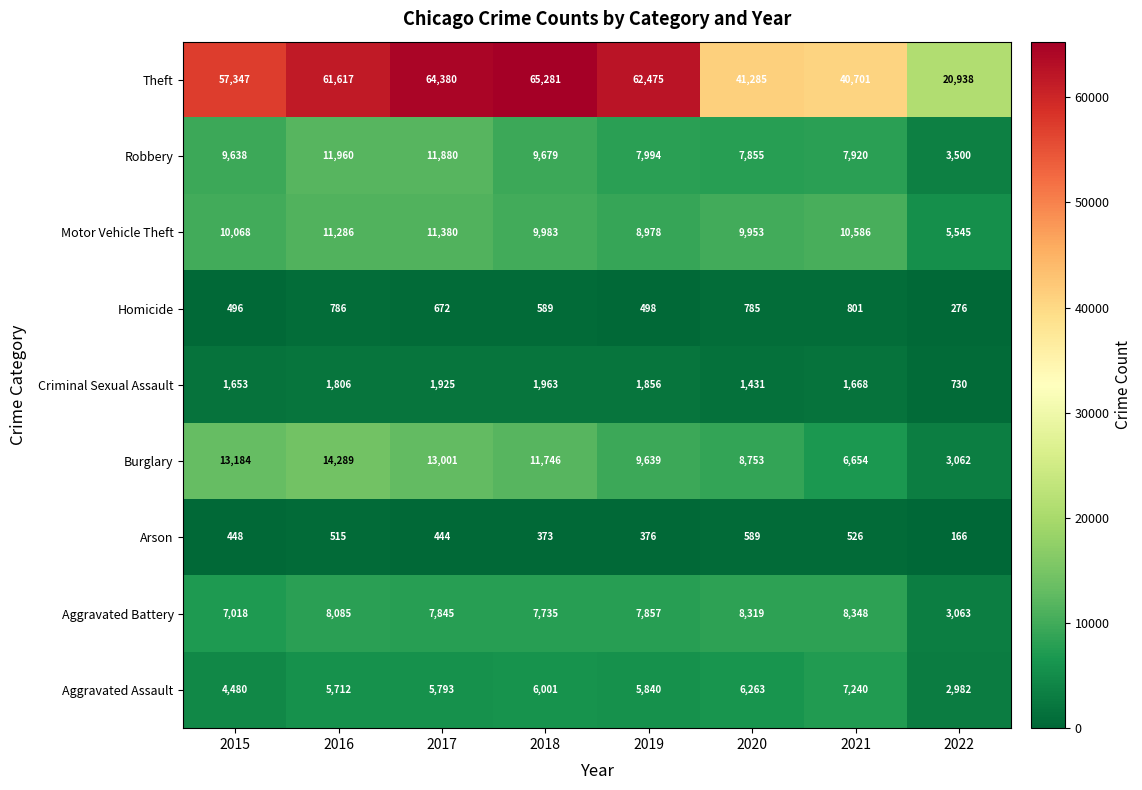

The value of Motor Vehicle Theft at 2017 is 11380. True or false?

True